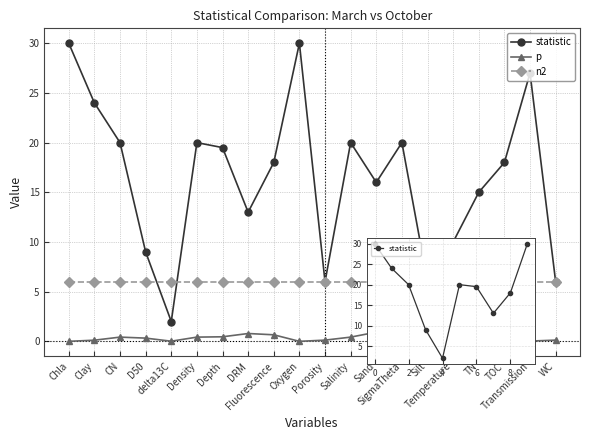

Is this an area chart (filled region under the line)?

No